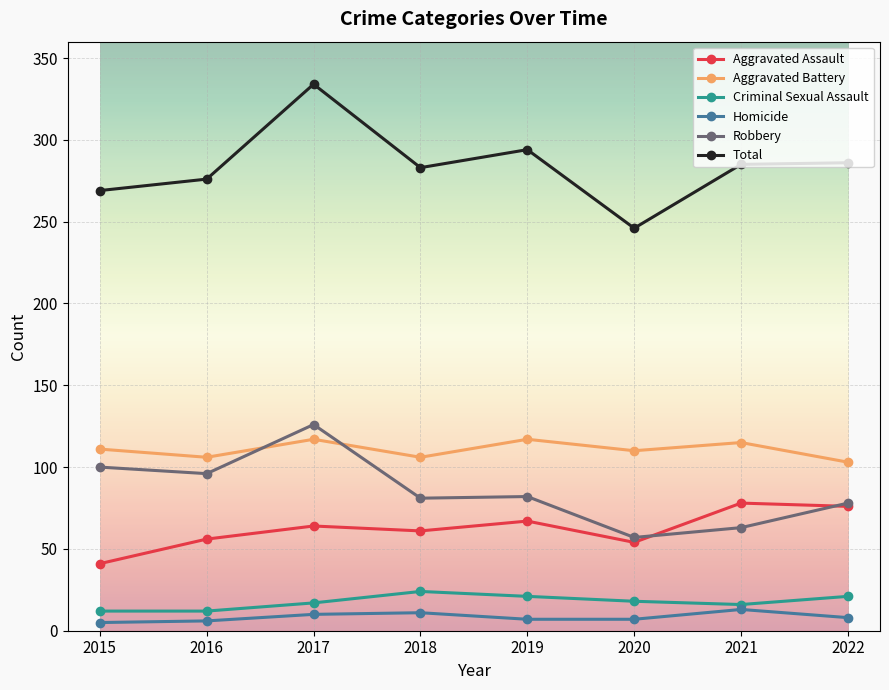

At how many categories does at least one series exceed 151?

8